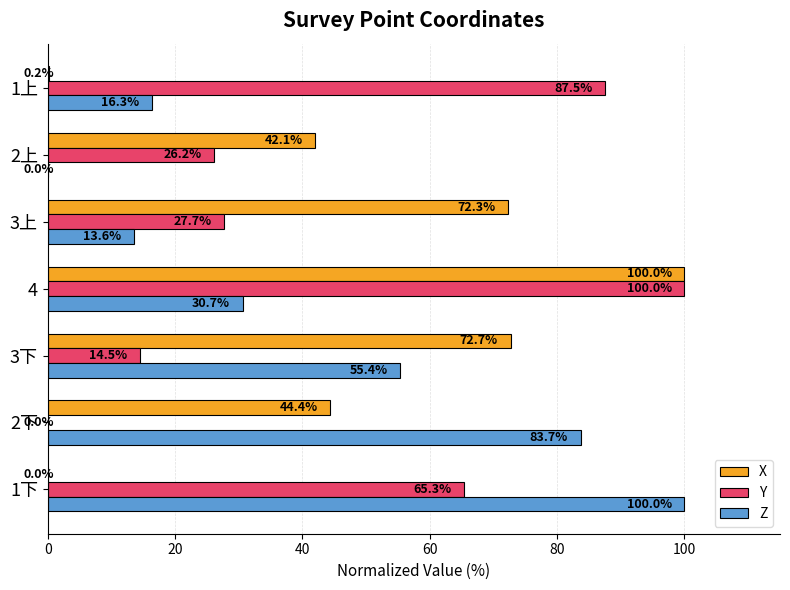

Which series has the largest total across all categories?

X